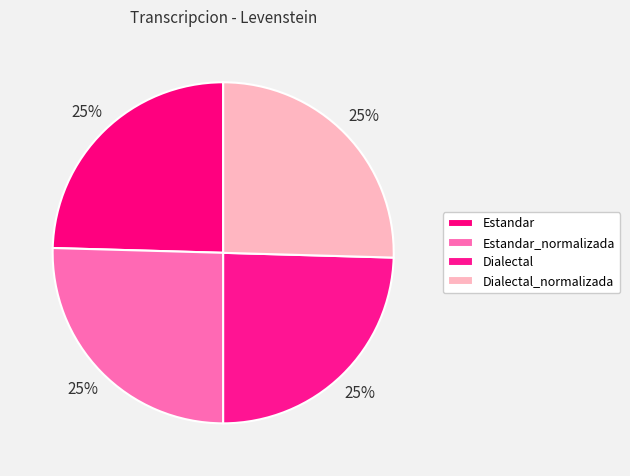

How many segments does this pie chart have?

4